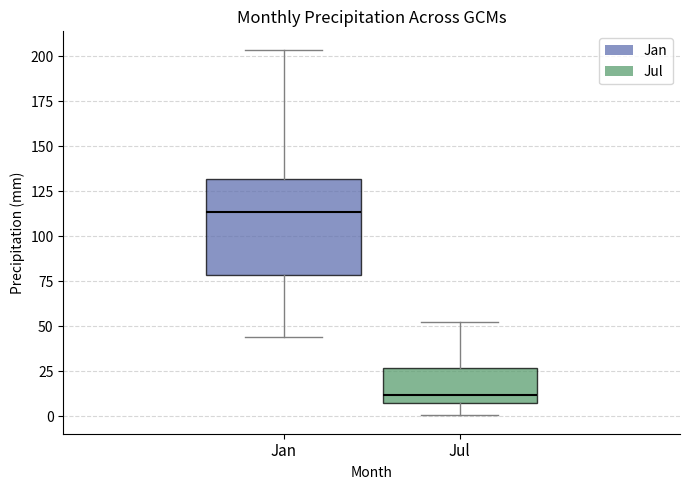

Which box is the tallest, from its lower edge to its upper edge?

Jan